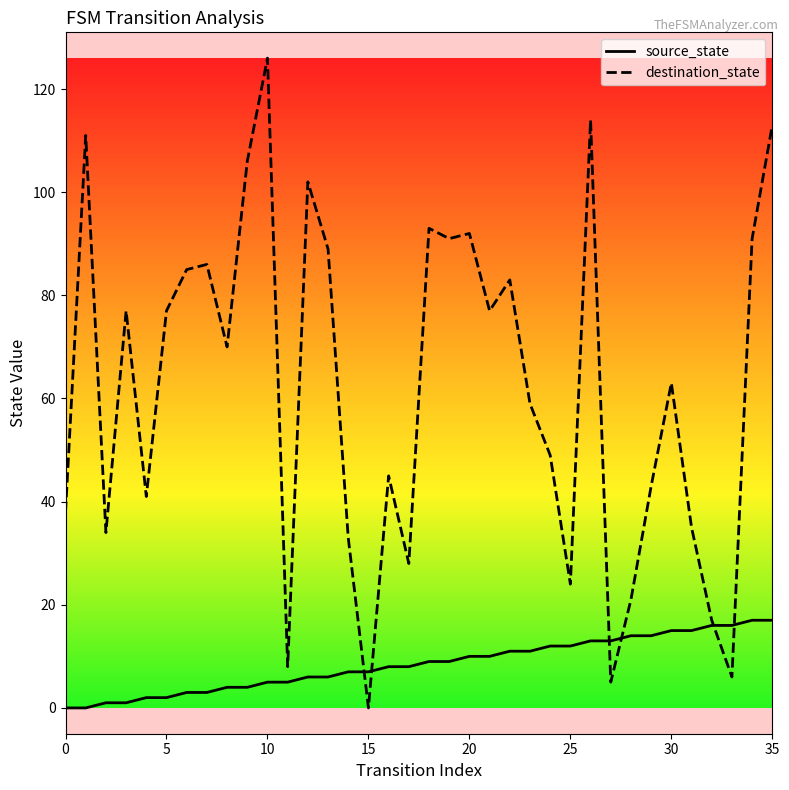

What is the difference between the maximum and second lowest values in the source_state series?

17